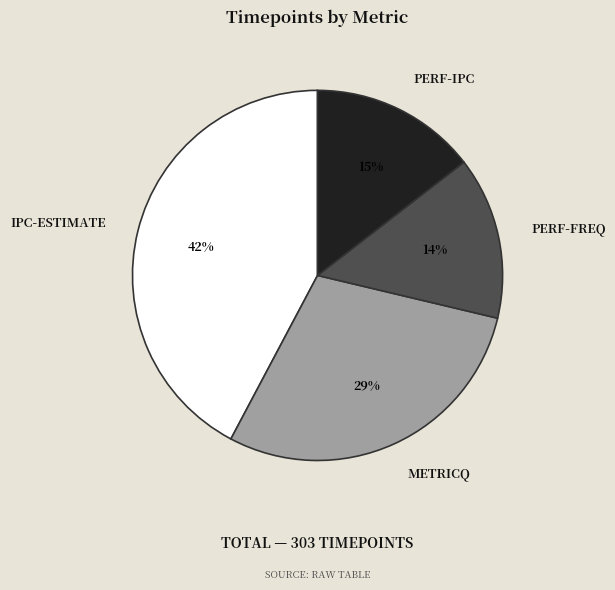

Is there a majority slice in this chart?

No